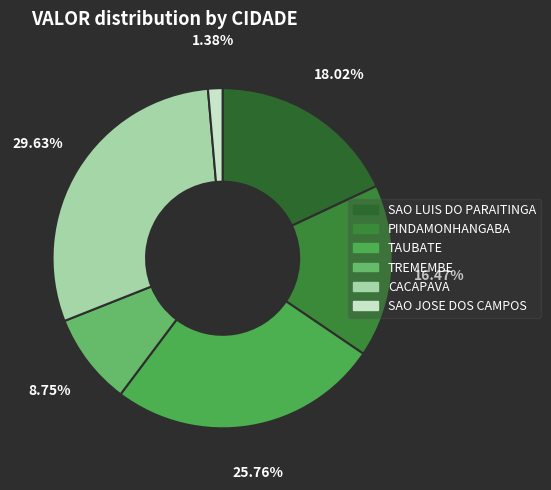

Does CACAPAVA represent more than half of the total?

No